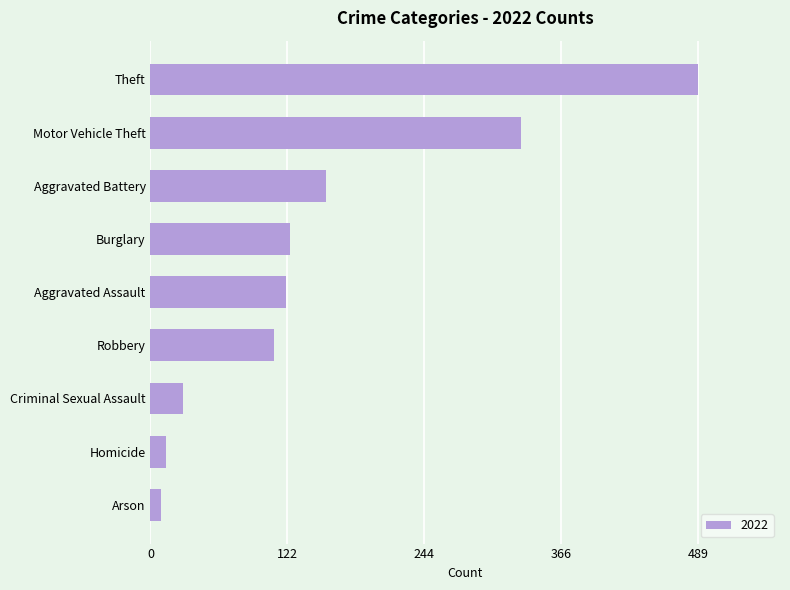

Which category has the lowest value across all series?

Arson